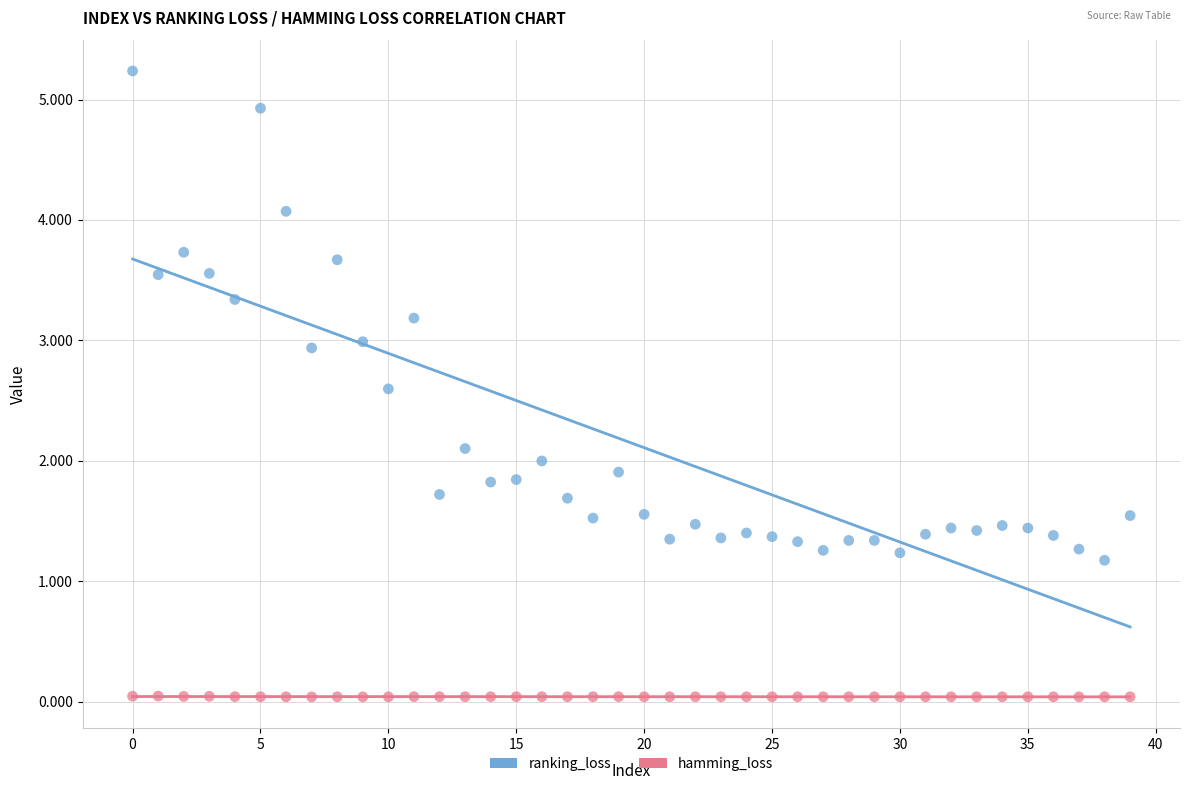

Which series contains the highest Y value?

ranking_loss